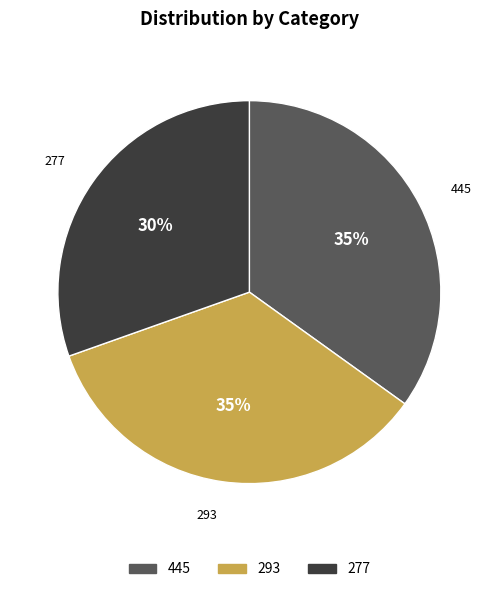

Between 277 and 293, which is larger?

293